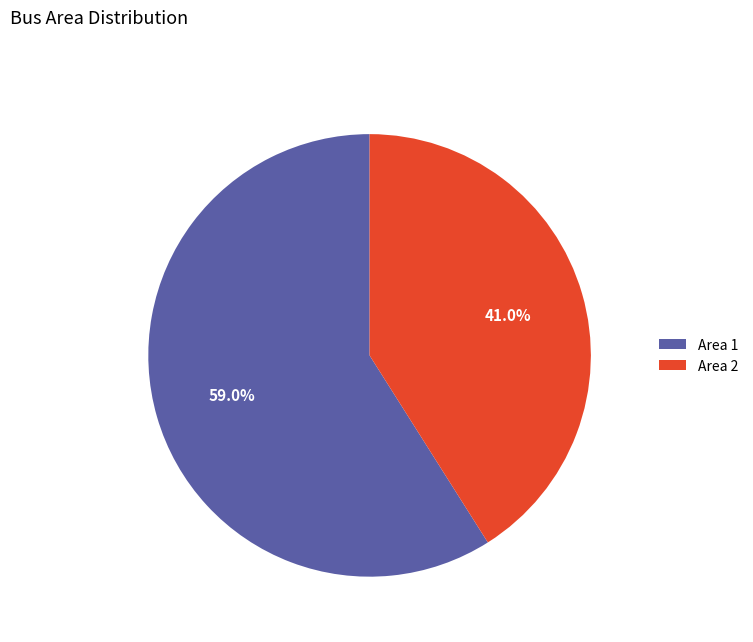

How many segments does this pie chart have?

2